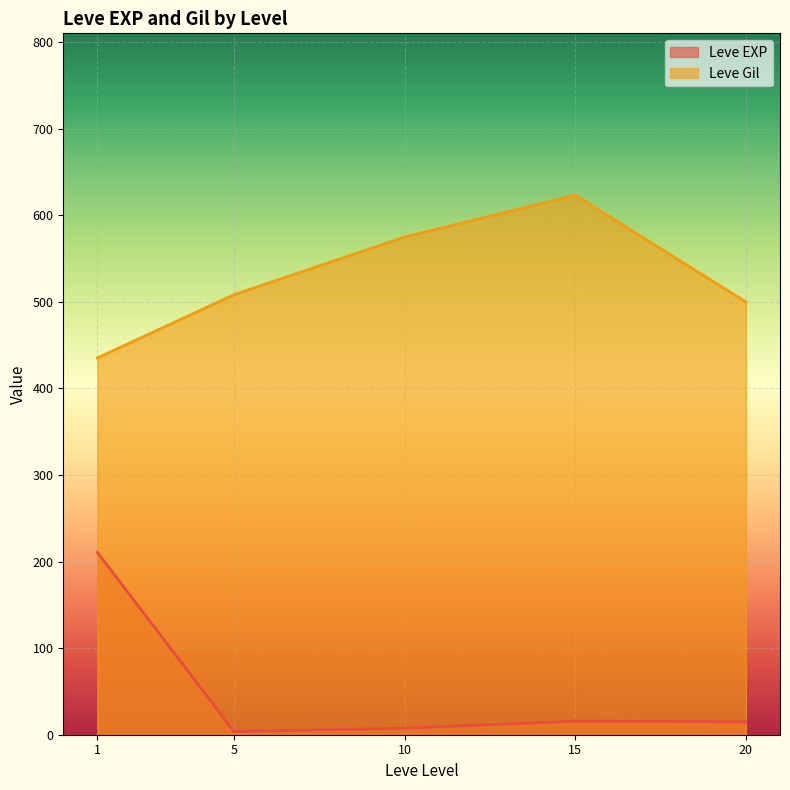

What is the highest value of the Leve Gil series?

623.3